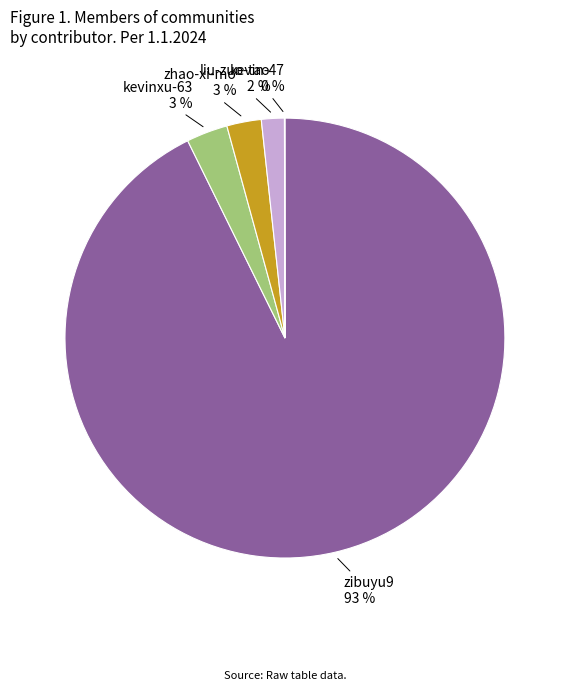

To the nearest percent, what is the average slice percentage?

20%